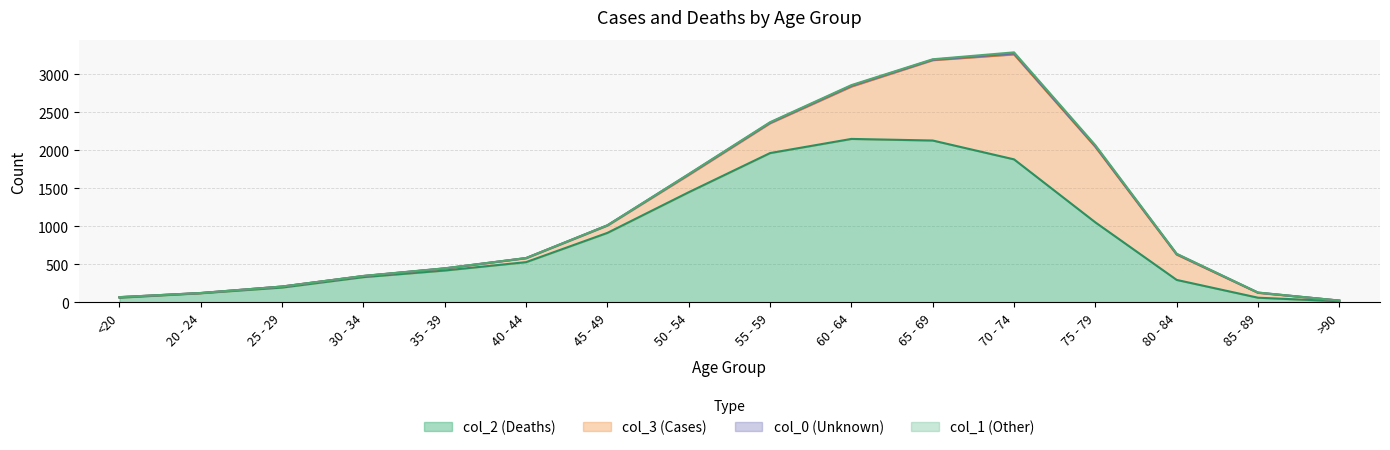

How many data points does each series have?

16